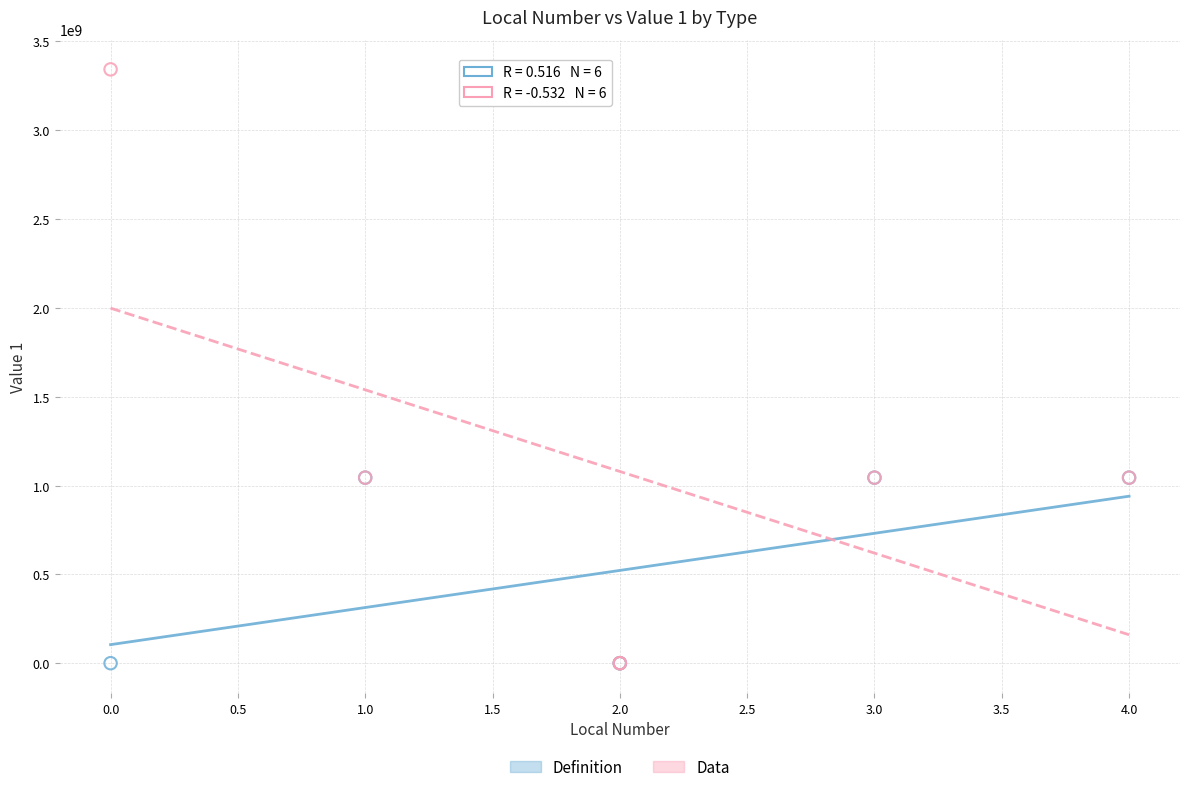

What are all the series names shown in the legend?

Definition, Data